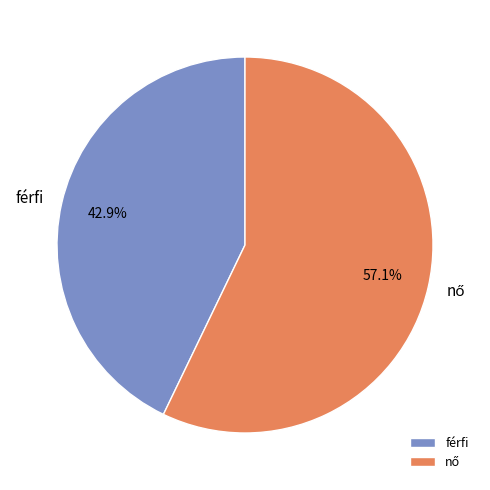

How many slices are in this pie chart?

2